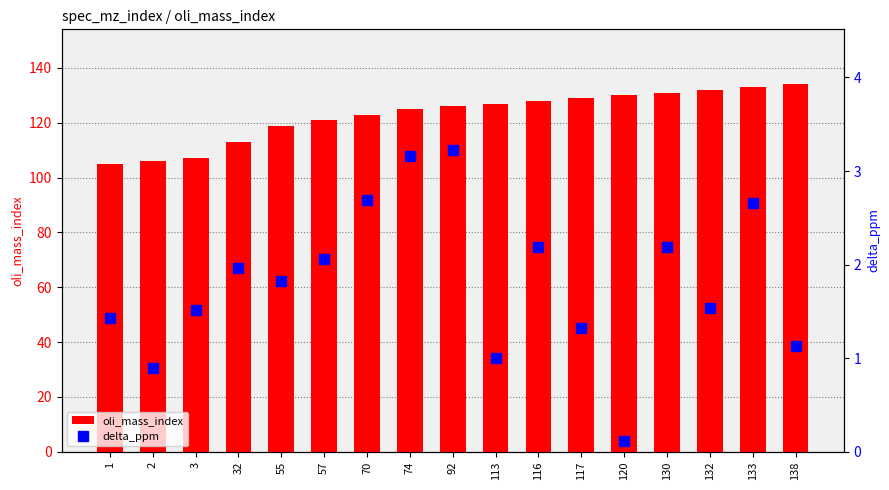

Which series has the largest total across all categories?

oli_mass_index